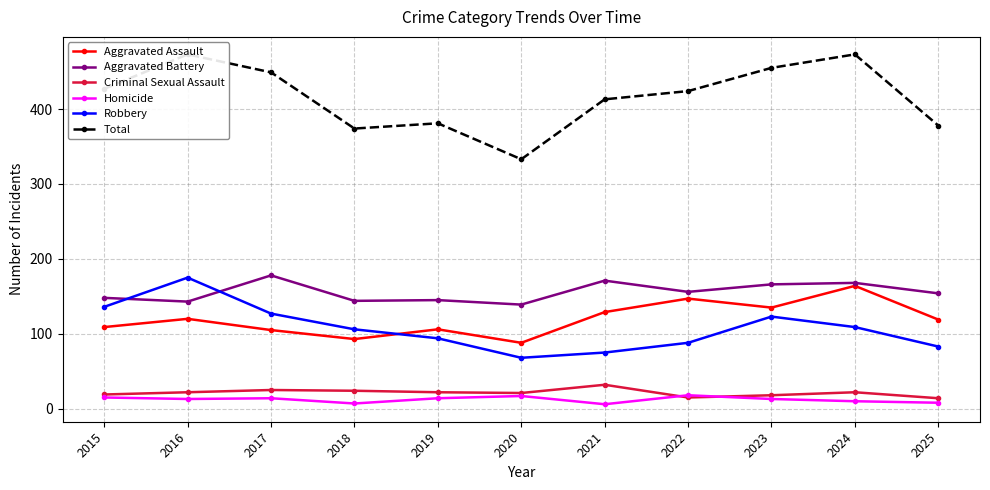

Reading left to right, extract all data points from this chart.

Aggravated Assault: 2015=109	2016=120	2017=105	2018=93	2019=106	2020=88	2021=129	2022=147	2023=135	2024=164	2025=119
Aggravated Battery: 2015=148	2016=143	2017=178	2018=144	2019=145	2020=139	2021=171	2022=156	2023=166	2024=168	2025=154
Criminal Sexual Assault: 2015=19	2016=22	2017=25	2018=24	2019=22	2020=21	2021=32	2022=15	2023=18	2024=22	2025=14
Homicide: 2015=15	2016=13	2017=14	2018=7	2019=14	2020=17	2021=6	2022=18	2023=13	2024=10	2025=8
Robbery: 2015=136	2016=175	2017=127	2018=106	2019=94	2020=68	2021=75	2022=88	2023=123	2024=109	2025=83
Total: 2015=427	2016=473	2017=449	2018=374	2019=381	2020=333	2021=413	2022=424	2023=455	2024=473	2025=378